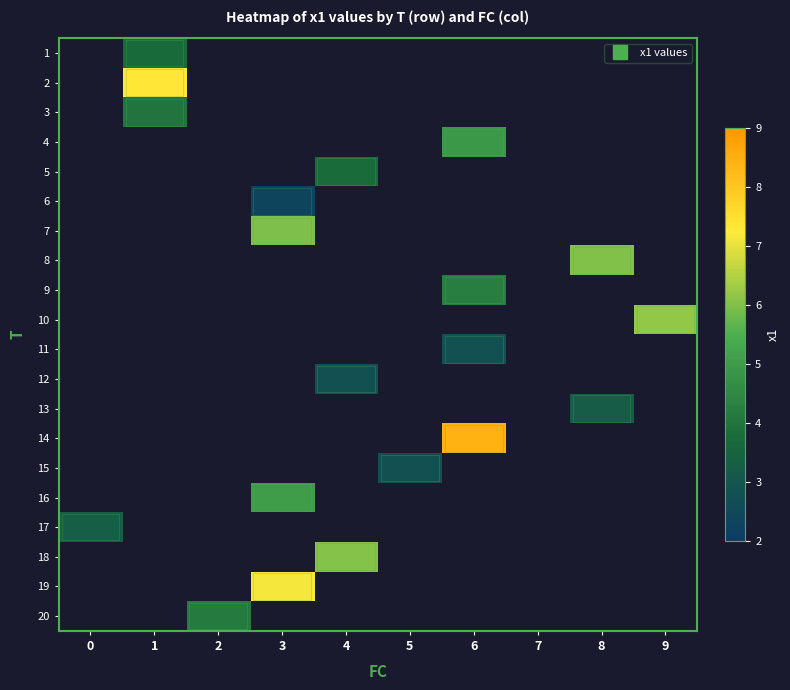

How many values in 18 are above zero?

1